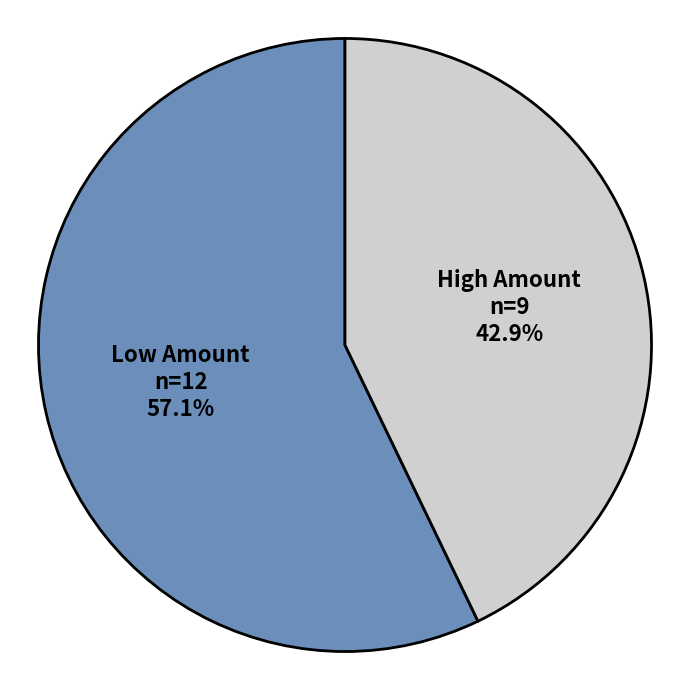

Is there a majority slice in this chart?

Yes